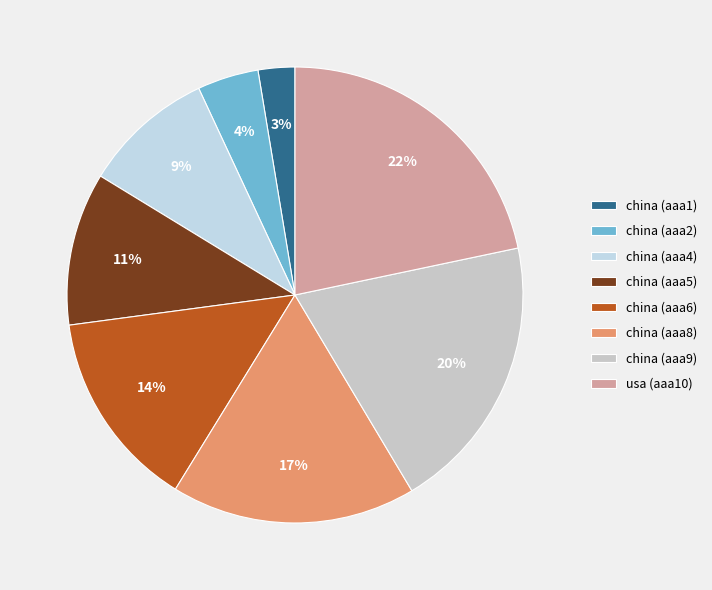

To the nearest percent, what is the difference between the china (aaa1) and usa (aaa10) slice percentages?

19%